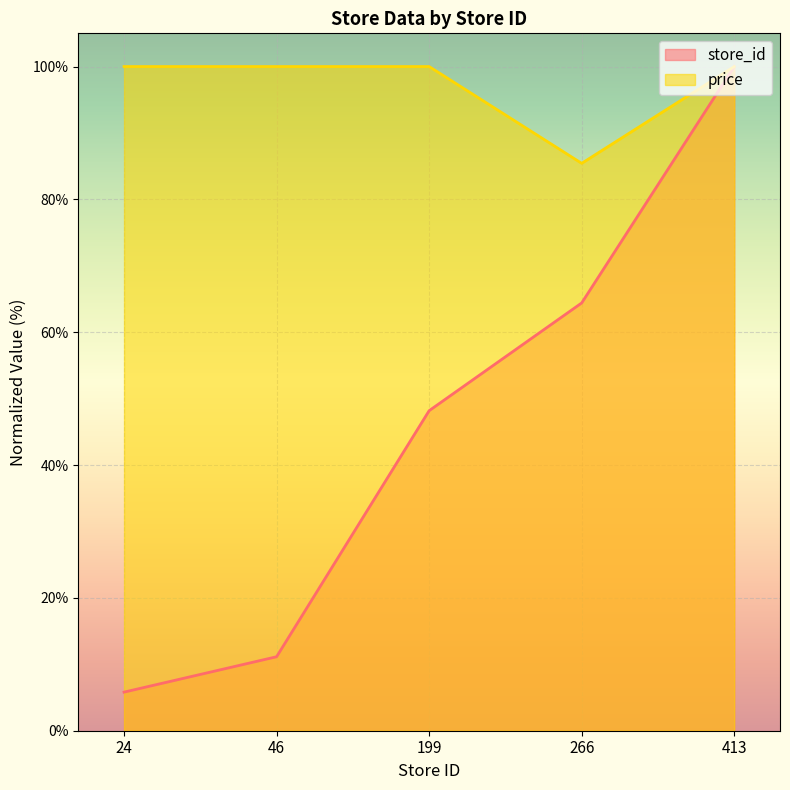

Which series changed the most between 46 and 266?

store_id